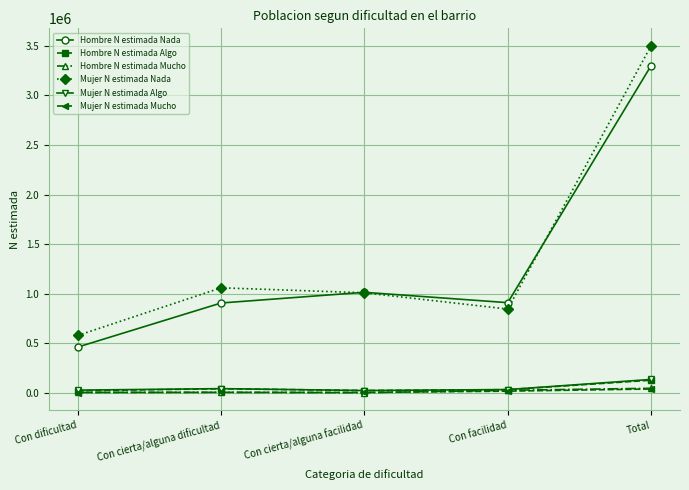

Which series has the largest range (max minus min)?

Mujer N estimada Nada